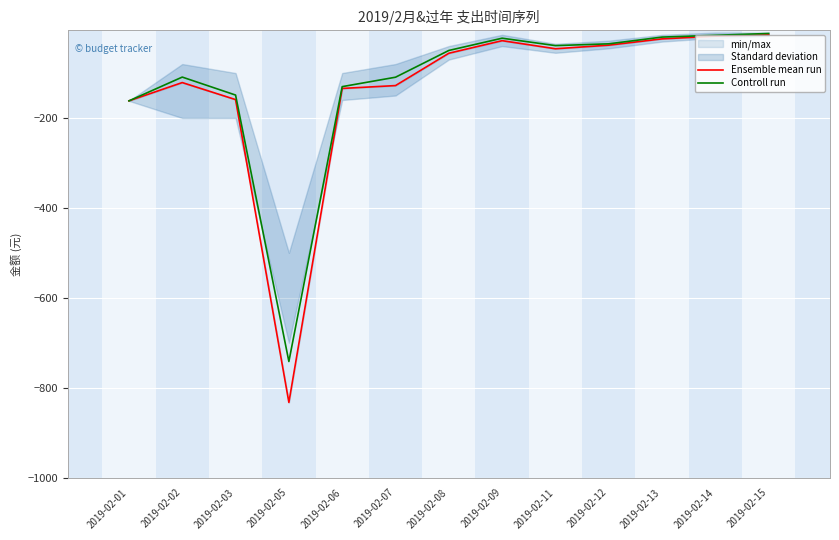

What is the value of the Ensemble mean run point at the 7th from the left?

-56.0